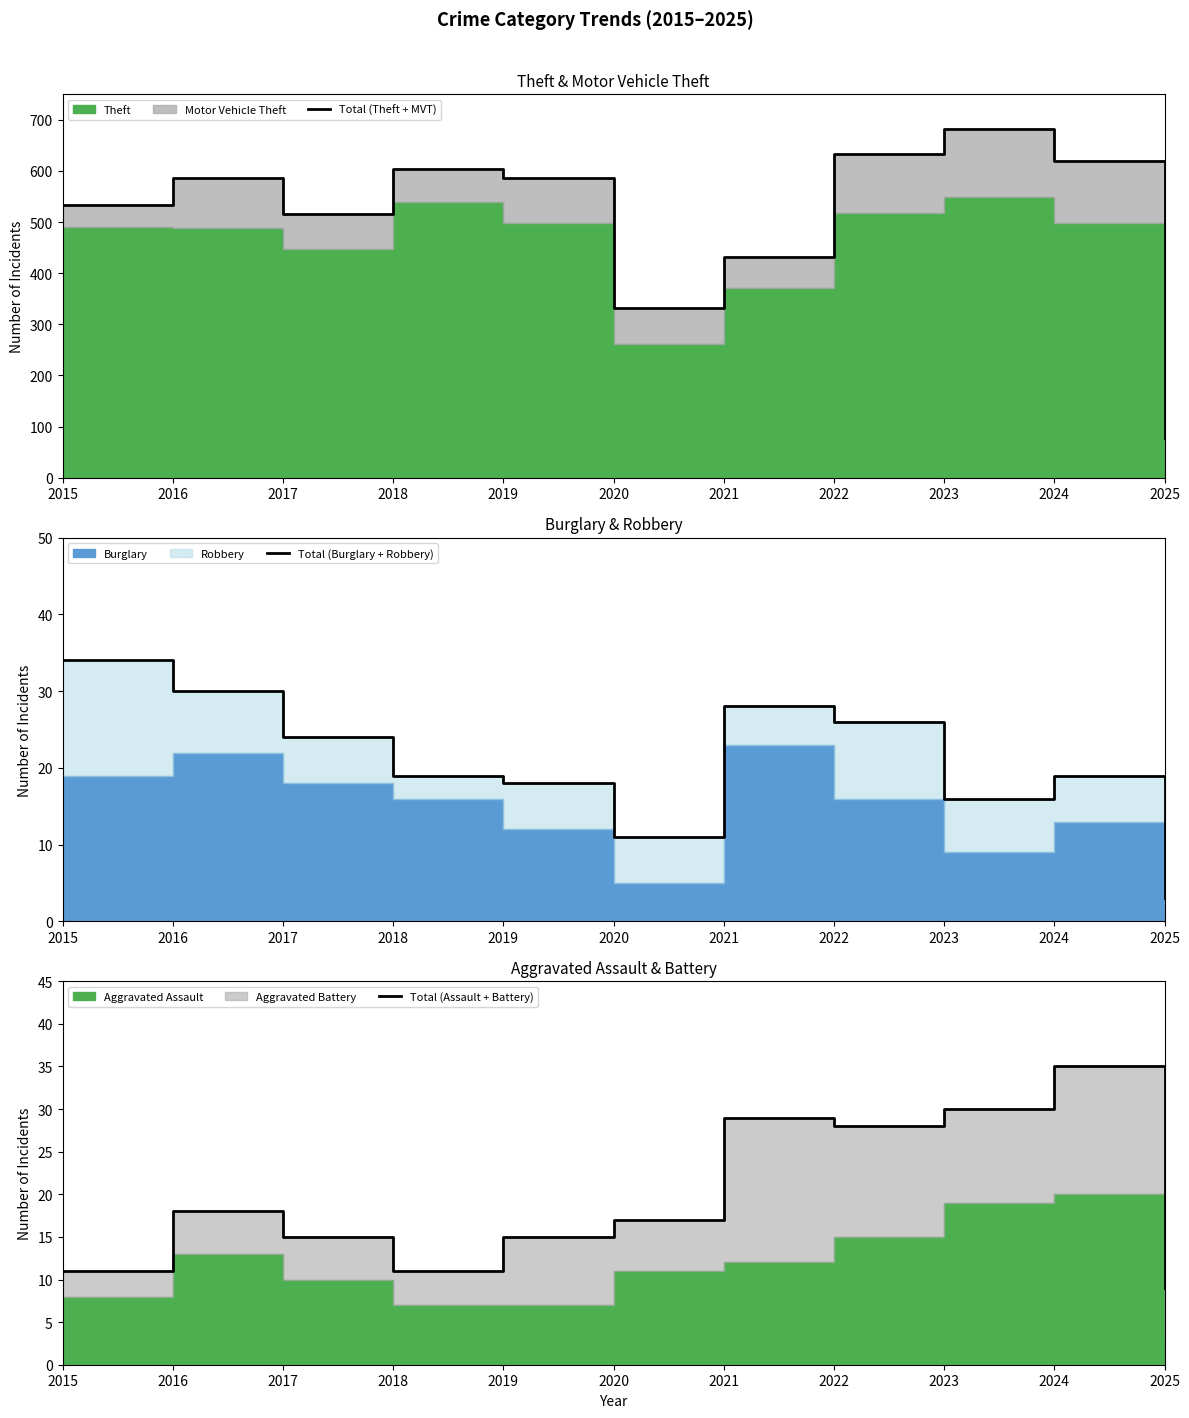

At which category does Total (Theft + MVT) reach its first local valley?

2017